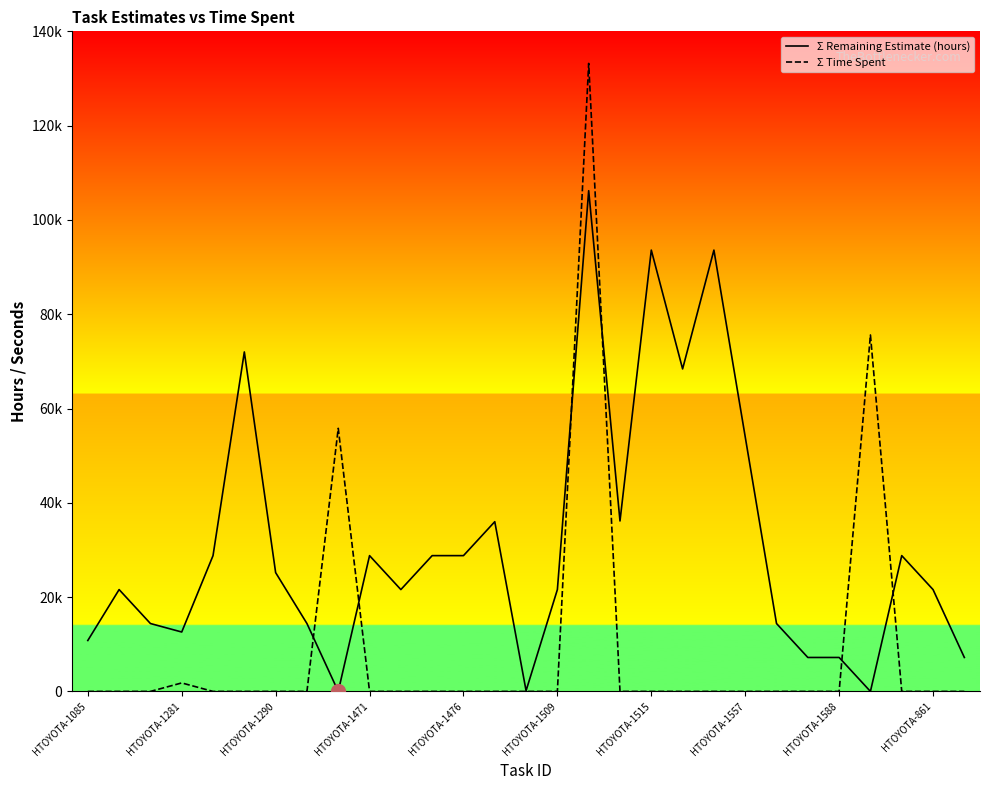

What are all the series names shown in the legend?

Σ Remaining Estimate (hours), Σ Time Spent